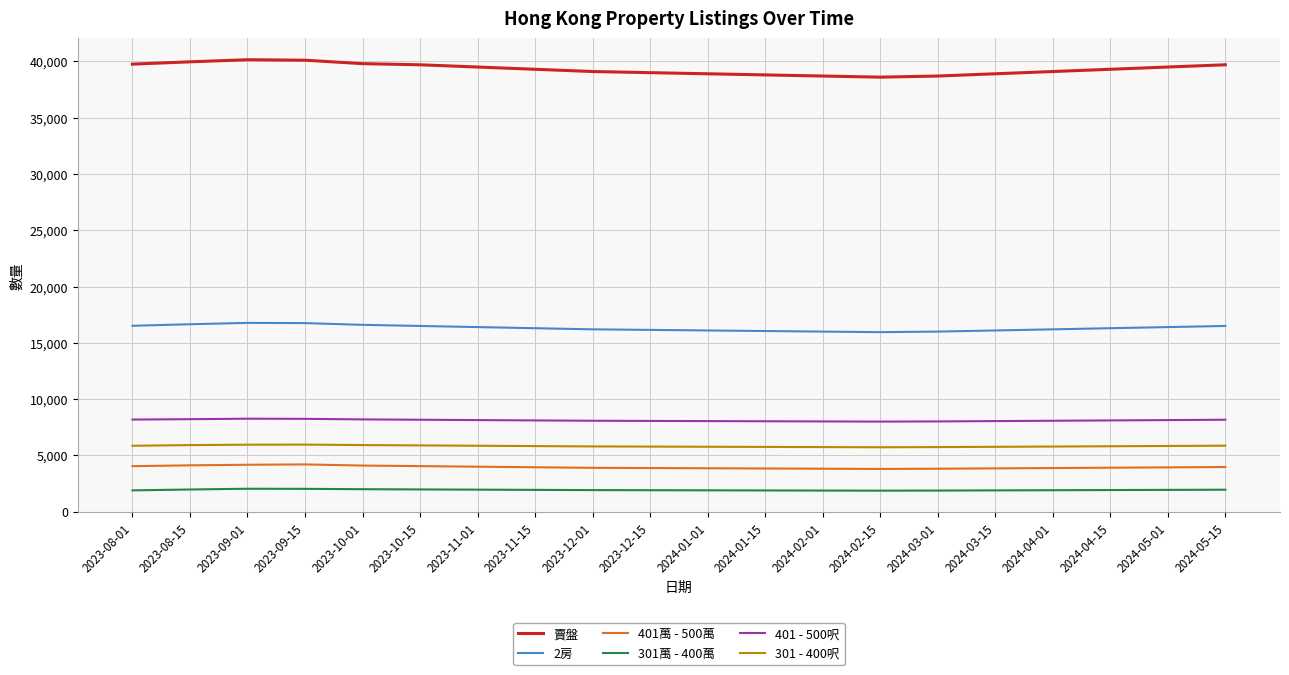

What is the maximum value shown in the chart?

40148